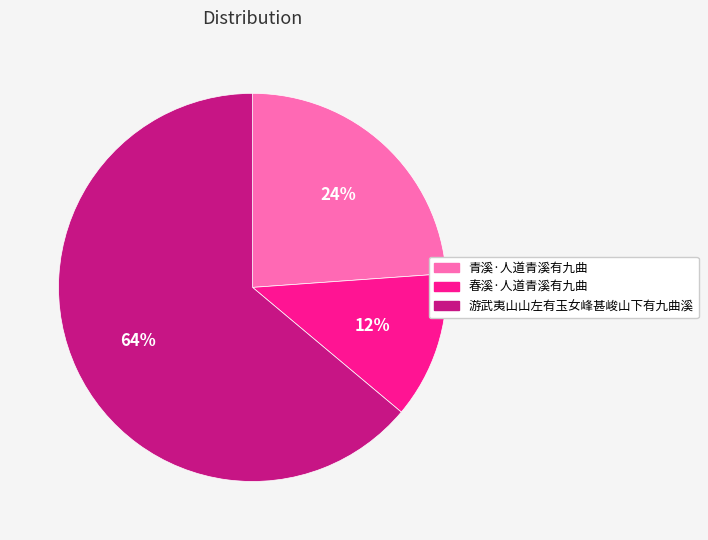

Do 春溪·人道青溪有九曲 and 青溪·人道青溪有九曲 together represent more than half of the pie?

No